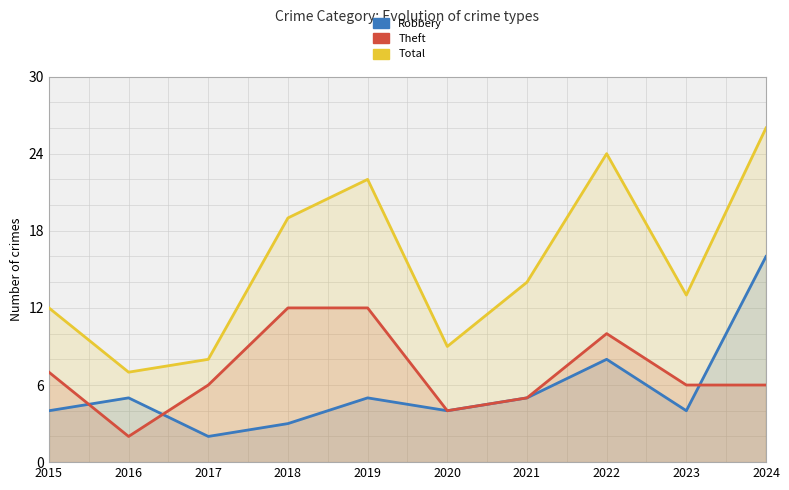

What is the greatest value displayed?

26